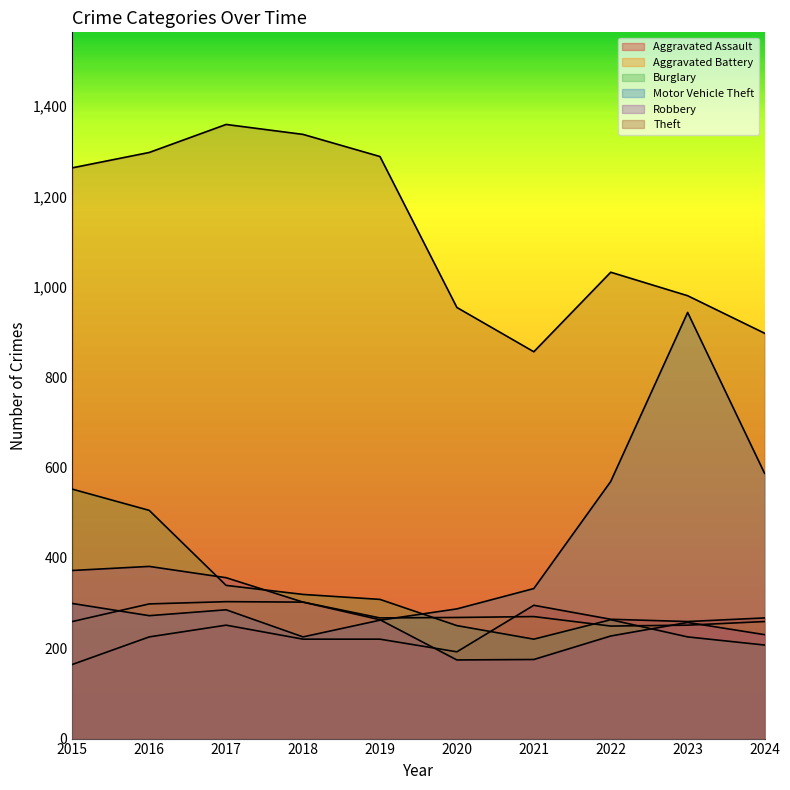

Where does the Robbery series first go above 263?

2015